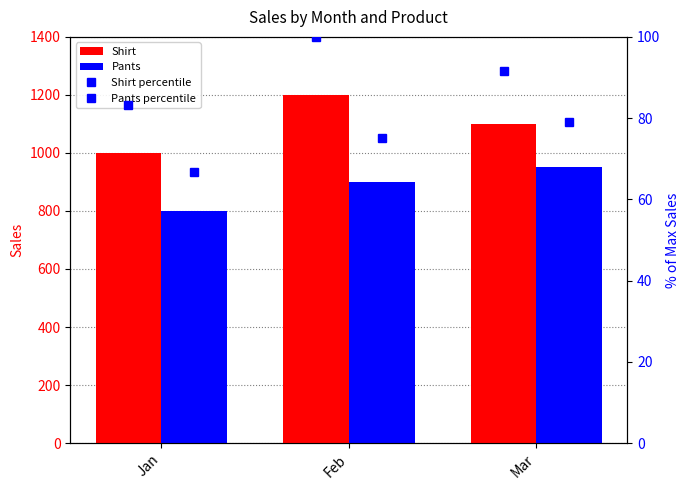

What is the spread (max minus min) of values at Feb?

1125.0